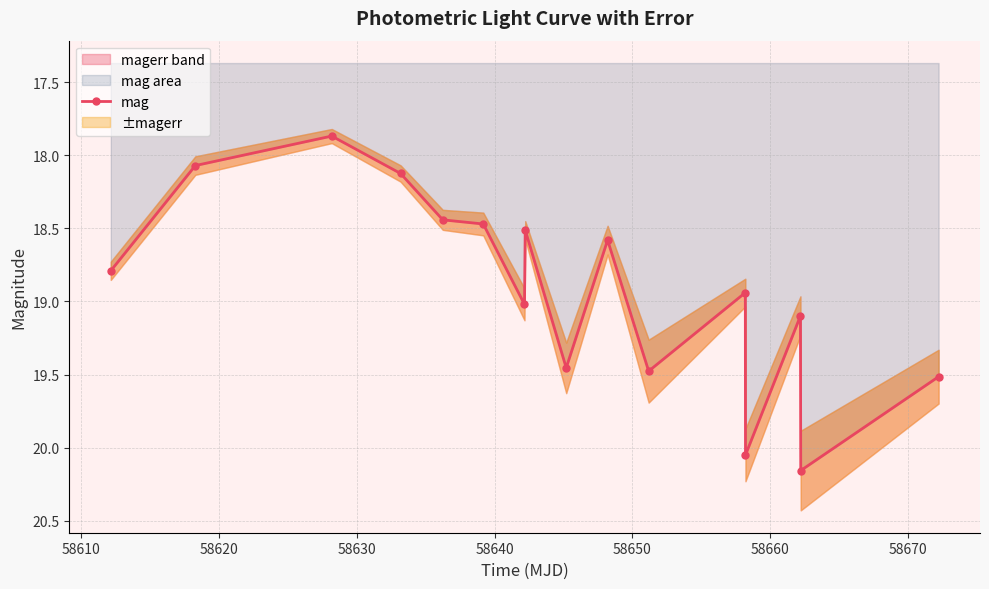

True or false: mag has more than 0 points higher than both neighbors.

True